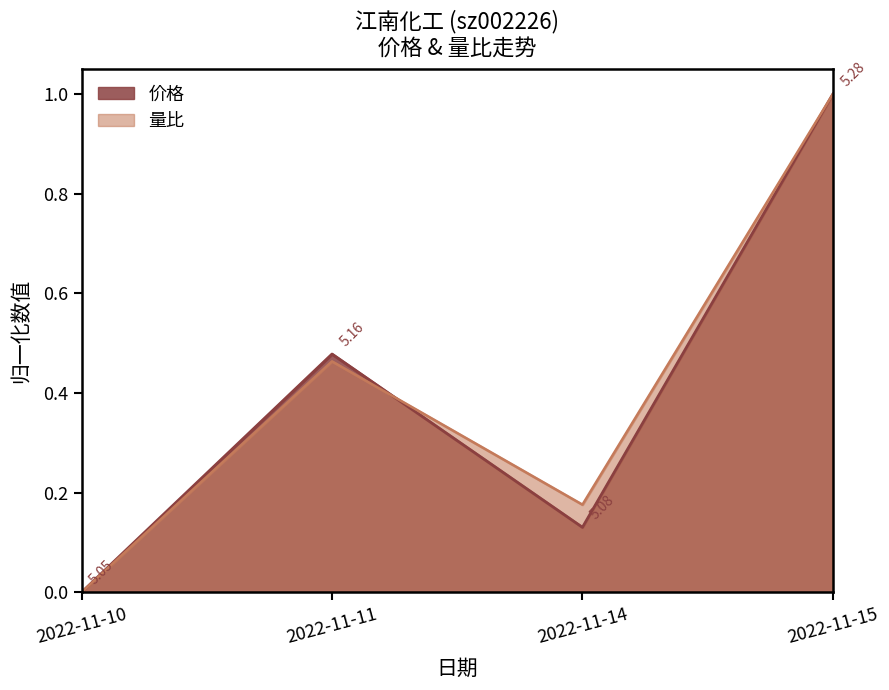

Which category has the highest value in the 价格 series?

2022-11-15